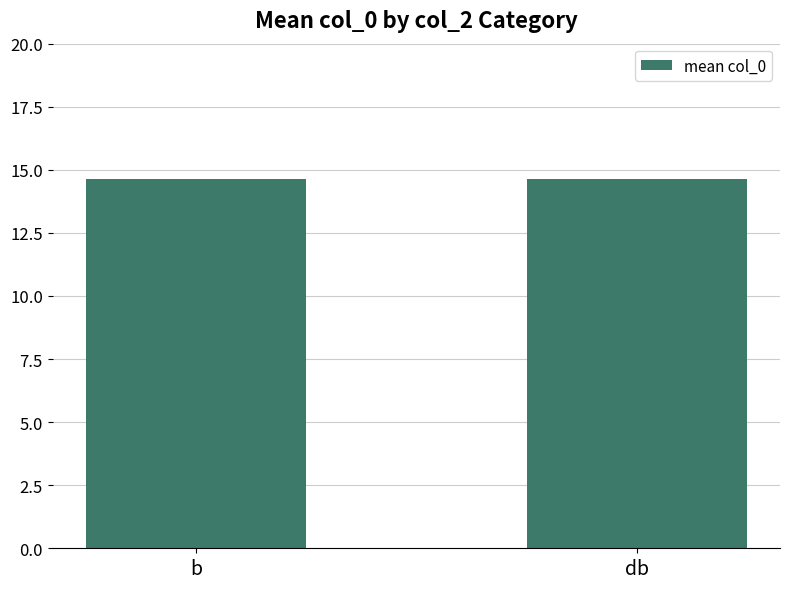

Is it true that the value at 30 is 13.8?

False